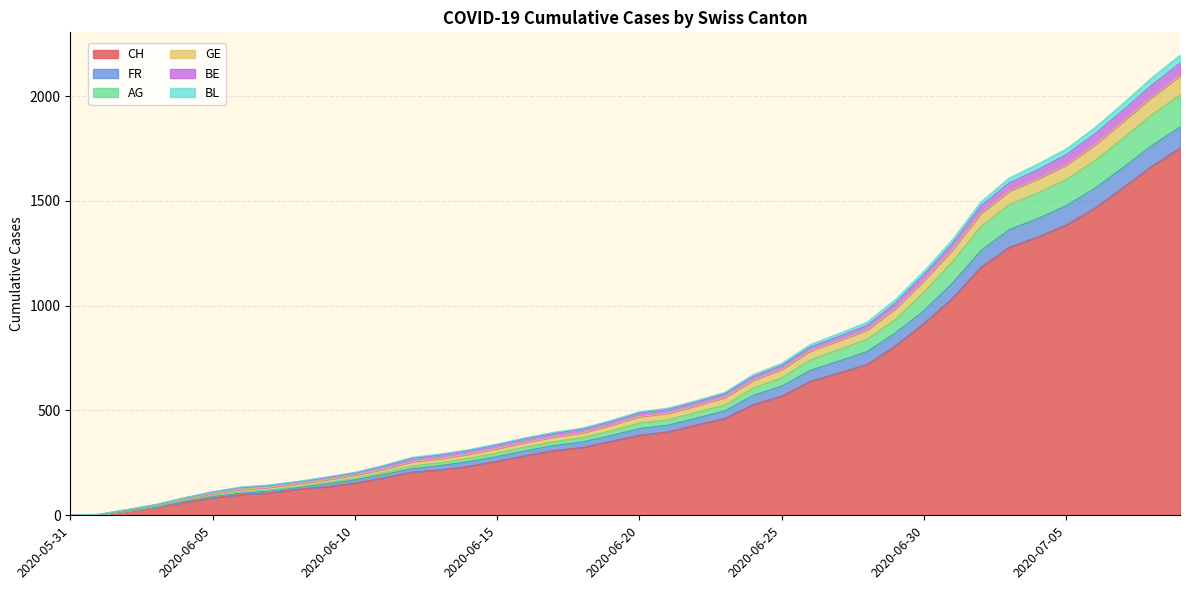

What are all the series names shown in the legend?

CH, FR, AG, GE, BE, BL